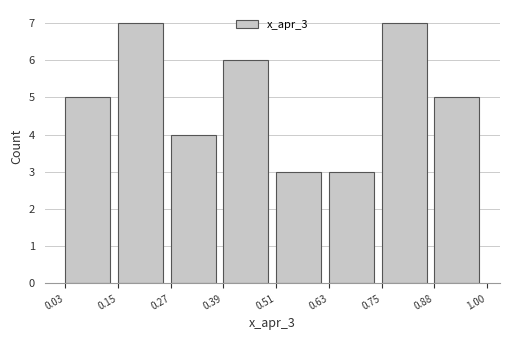

Reading left to right, transcribe this chart: for each bar, give the range it covers on the x-axis and its height. The values are not printed on the chart, so give them approximately, as read against the axis.

0.03 to 0.15: 5
0.15 to 0.27: 7
0.27 to 0.39: 4
0.39 to 0.51: 6
0.51 to 0.63: 3
0.63 to 0.75: 3
0.75 to 0.88: 7
0.88 to 1.00: 5